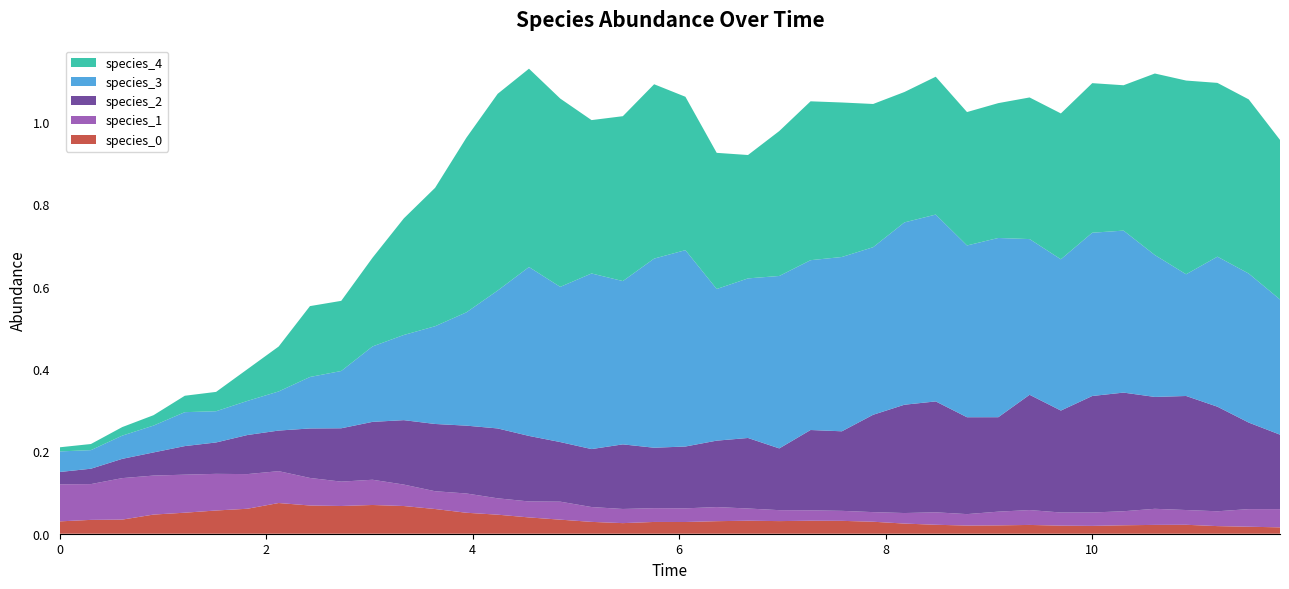

Reading right to left, transcribe all the data shown in this chart.

species_0: 39=0.0	38=0.0	37=0.0	36=0.0	35=0.0	34=0.0	33=0.0	32=0.0	31=0.0	30=0.0	29=0.0	28=0.0	27=0.0	26=0.0	25=0.0	24=0.0	23=0.0	22=0.0	21=0.0	20=0.0	19=0.0	18=0.0	17=0.0	16=0.0	15=0.0	14=0.0	13=0.1	12=0.1	11=0.1	10=0.1	9=0.1	8=0.1	7=0.1	6=0.1	5=0.1	4=0.1	3=0.0	2=0.0	1=0.0	0=0.0
species_1: 39=0.0	38=0.0	37=0.0	36=0.0	35=0.0	34=0.0	33=0.0	32=0.0	31=0.0	30=0.0	29=0.0	28=0.0	27=0.0	26=0.0	25=0.0	24=0.0	23=0.0	22=0.0	21=0.0	20=0.0	19=0.0	18=0.0	17=0.0	16=0.0	15=0.0	14=0.0	13=0.0	12=0.0	11=0.1	10=0.1	9=0.1	8=0.1	7=0.1	6=0.1	5=0.1	4=0.1	3=0.1	2=0.1	1=0.1	0=0.1
species_2: 39=0.2	38=0.2	37=0.3	36=0.3	35=0.3	34=0.3	33=0.3	32=0.2	31=0.3	30=0.2	29=0.2	28=0.3	27=0.3	26=0.2	25=0.2	24=0.2	23=0.2	22=0.2	21=0.2	20=0.2	19=0.1	18=0.2	17=0.1	16=0.1	15=0.2	14=0.2	13=0.2	12=0.2	11=0.2	10=0.1	9=0.1	8=0.1	7=0.1	6=0.1	5=0.1	4=0.1	3=0.1	2=0.0	1=0.0	0=0.0
species_3: 39=0.3	38=0.4	37=0.4	36=0.3	35=0.3	34=0.4	33=0.4	32=0.4	31=0.4	30=0.4	29=0.4	28=0.5	27=0.4	26=0.4	25=0.4	24=0.4	23=0.4	22=0.4	21=0.4	20=0.5	19=0.5	18=0.4	17=0.4	16=0.4	15=0.4	14=0.3	13=0.3	12=0.2	11=0.2	10=0.2	9=0.1	8=0.1	7=0.1	6=0.1	5=0.1	4=0.1	3=0.1	2=0.1	1=0.0	0=0.1
species_4: 39=0.4	38=0.4	37=0.4	36=0.5	35=0.4	34=0.4	33=0.4	32=0.4	31=0.3	30=0.3	29=0.3	28=0.3	27=0.3	26=0.3	25=0.4	24=0.4	23=0.4	22=0.3	21=0.3	20=0.4	19=0.4	18=0.4	17=0.4	16=0.5	15=0.5	14=0.5	13=0.4	12=0.3	11=0.3	10=0.2	9=0.2	8=0.2	7=0.1	6=0.1	5=0.0	4=0.0	3=0.0	2=0.0	1=0.0	0=0.0